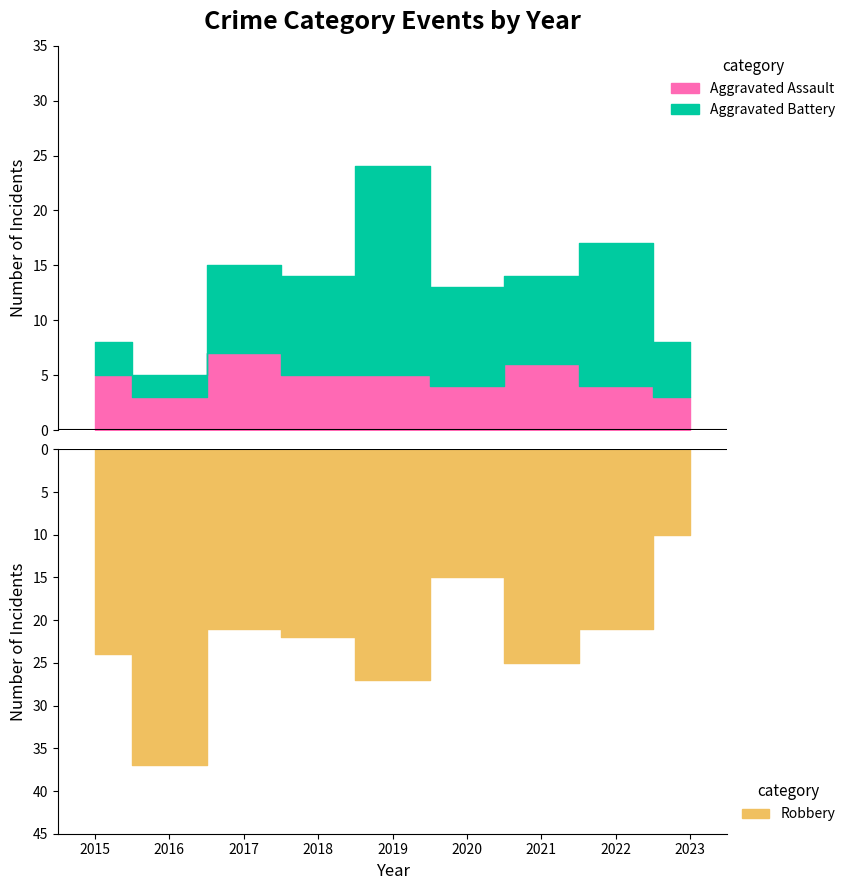

Reading left to right, list all the values displayed in this chart.

Aggravated Assault: 5	3	7	5	5	4	6	4	3
Aggravated Battery: 3	2	8	9	19	9	8	13	5
Robbery: 24	37	21	22	27	15	25	21	10